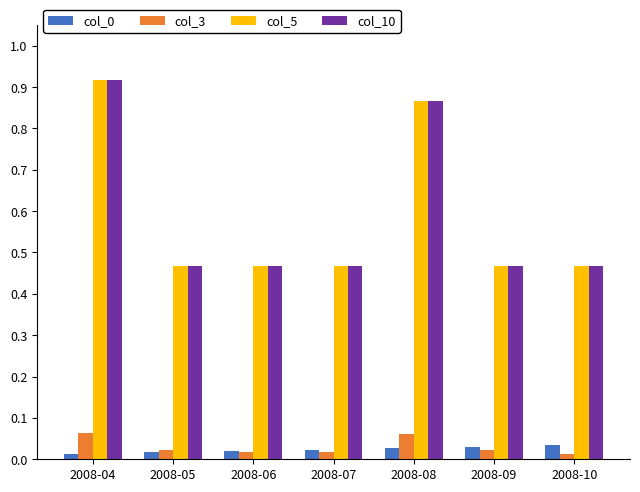

What is the spread (max minus min) of values at 2008-08?

0.8